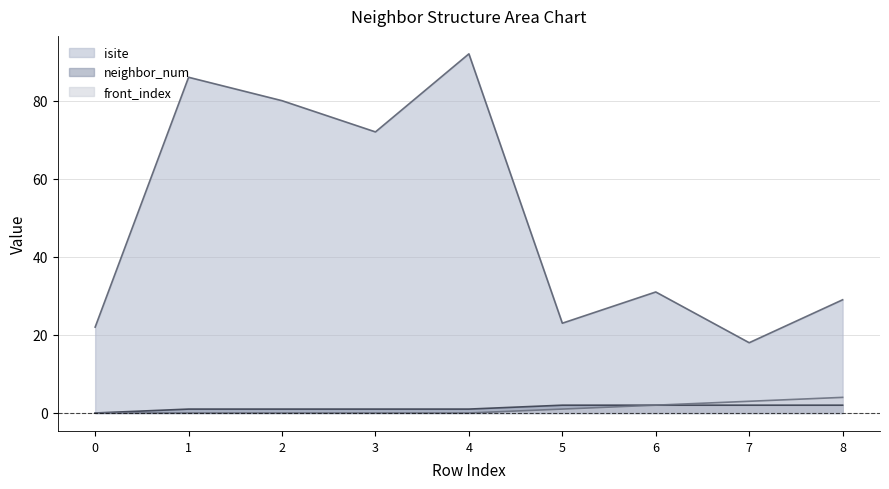

True or false: neighbor_num has a value of 1 at 4.

True